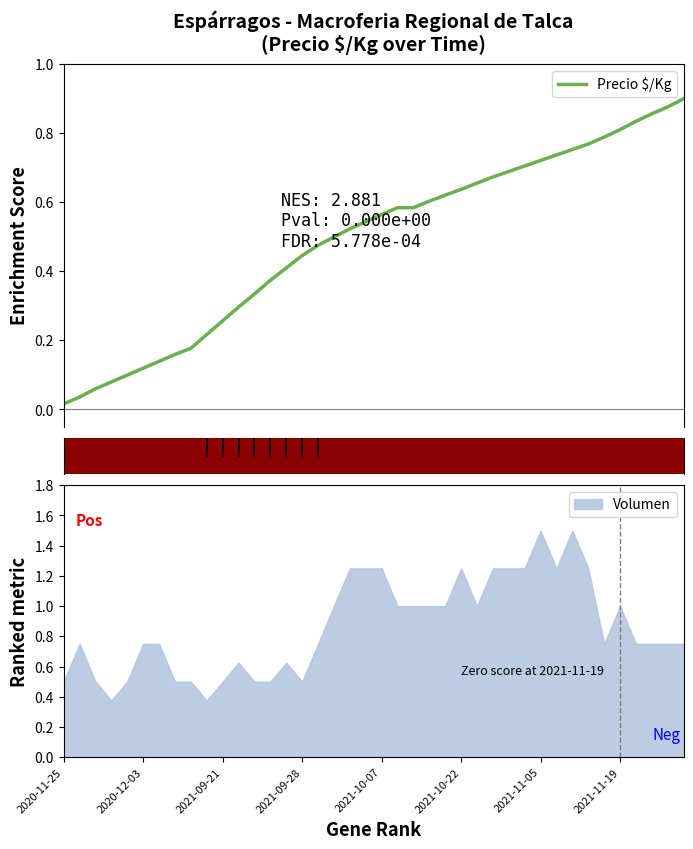

At which label is the value closest to 0?

2020-11-25